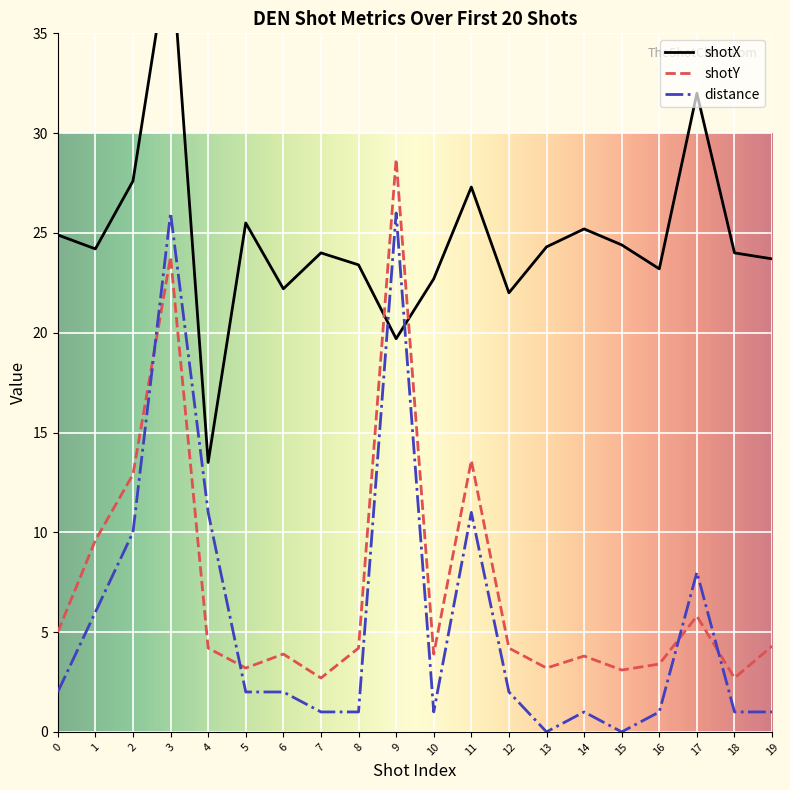

At 16, list the series in order from smallest to largest.

distance, shotY, shotX